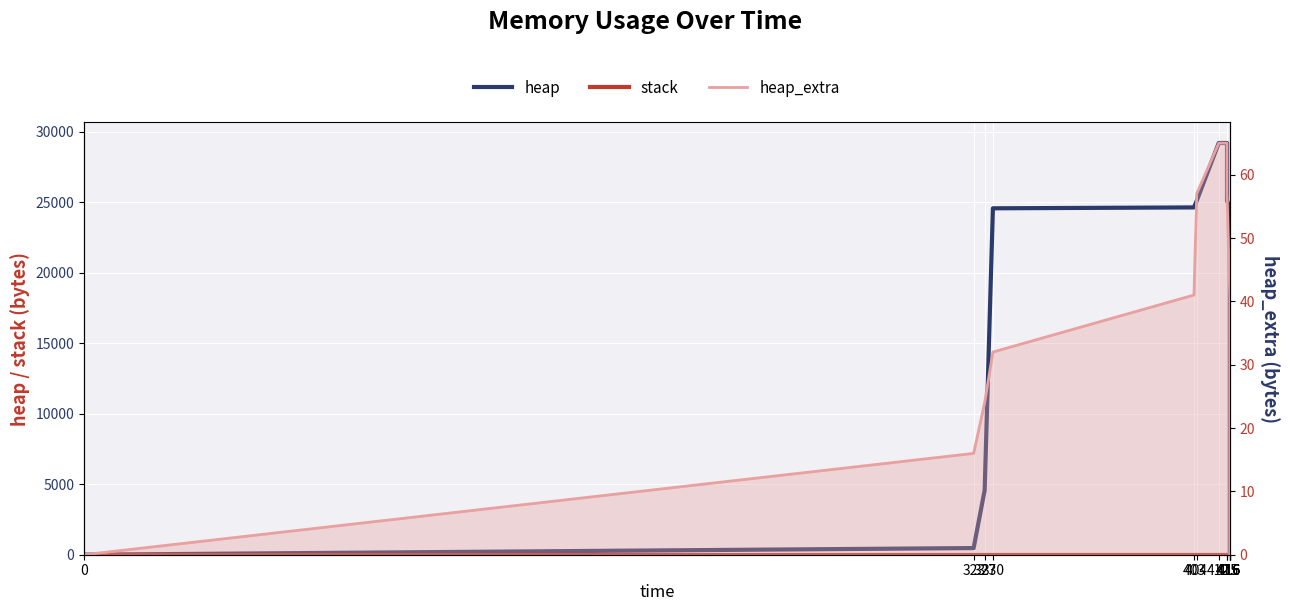

How many values in heap_extra are above zero?

12